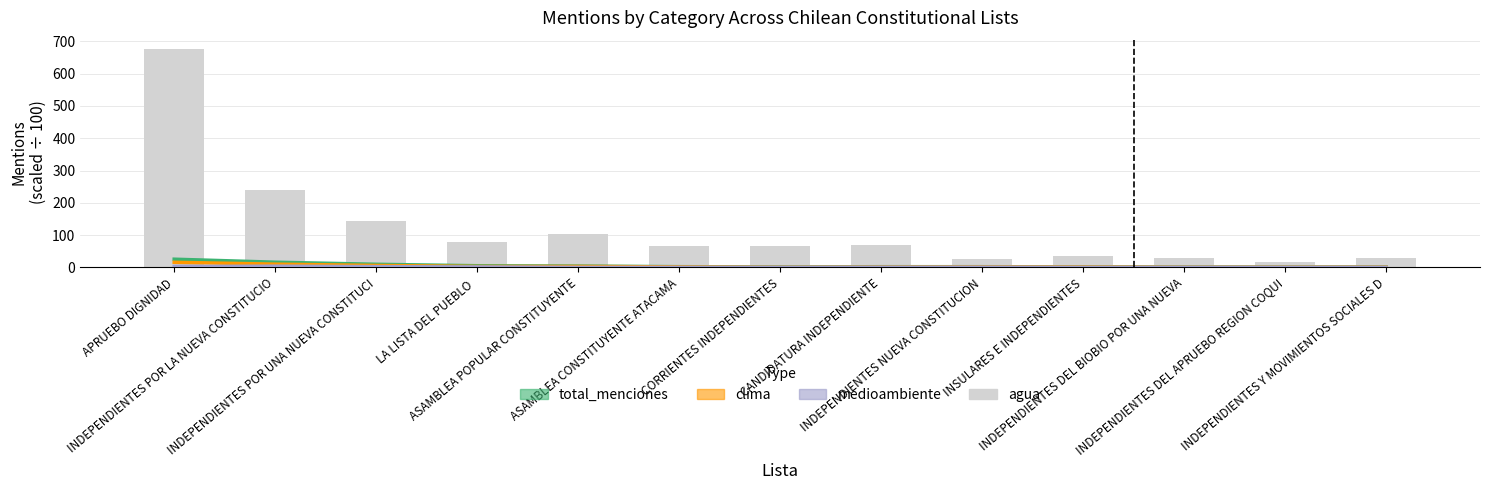

What is the difference between the highest and lowest values at ASAMBLEA CONSTITUYENTE ATACAMA?

65.0